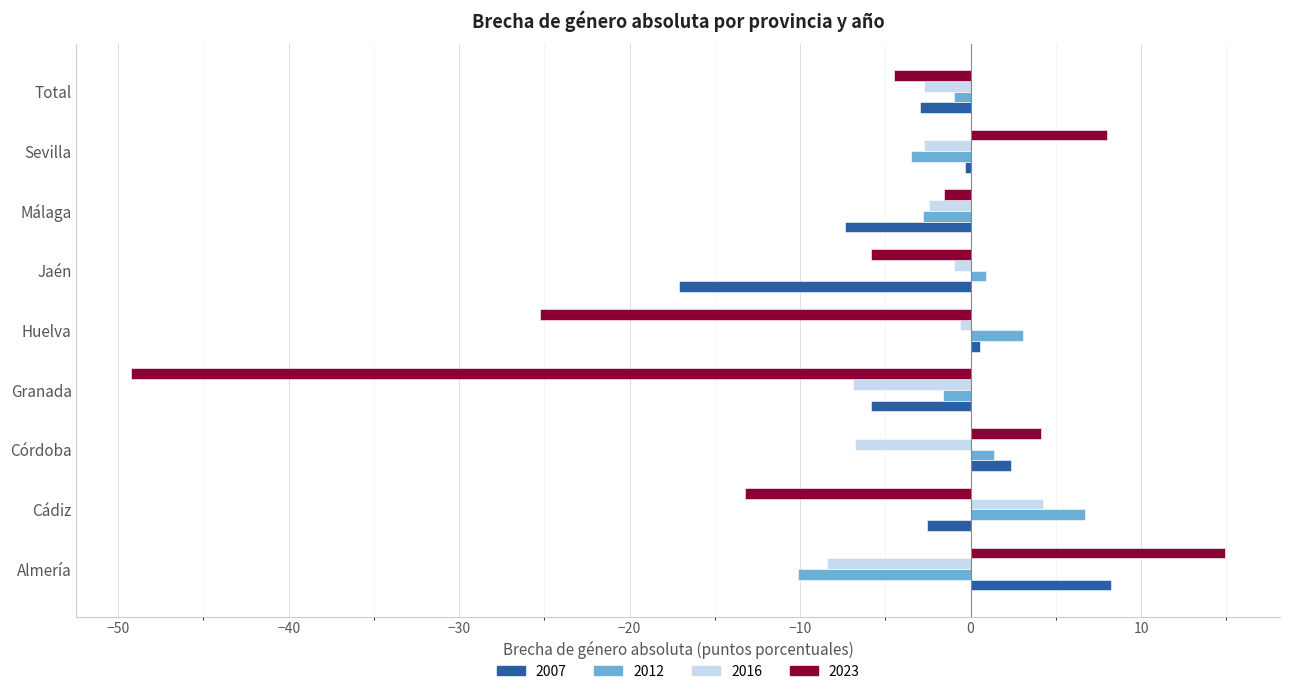

Is the value of 2023 at Total greater than the value of 2007 at Granada?

Yes